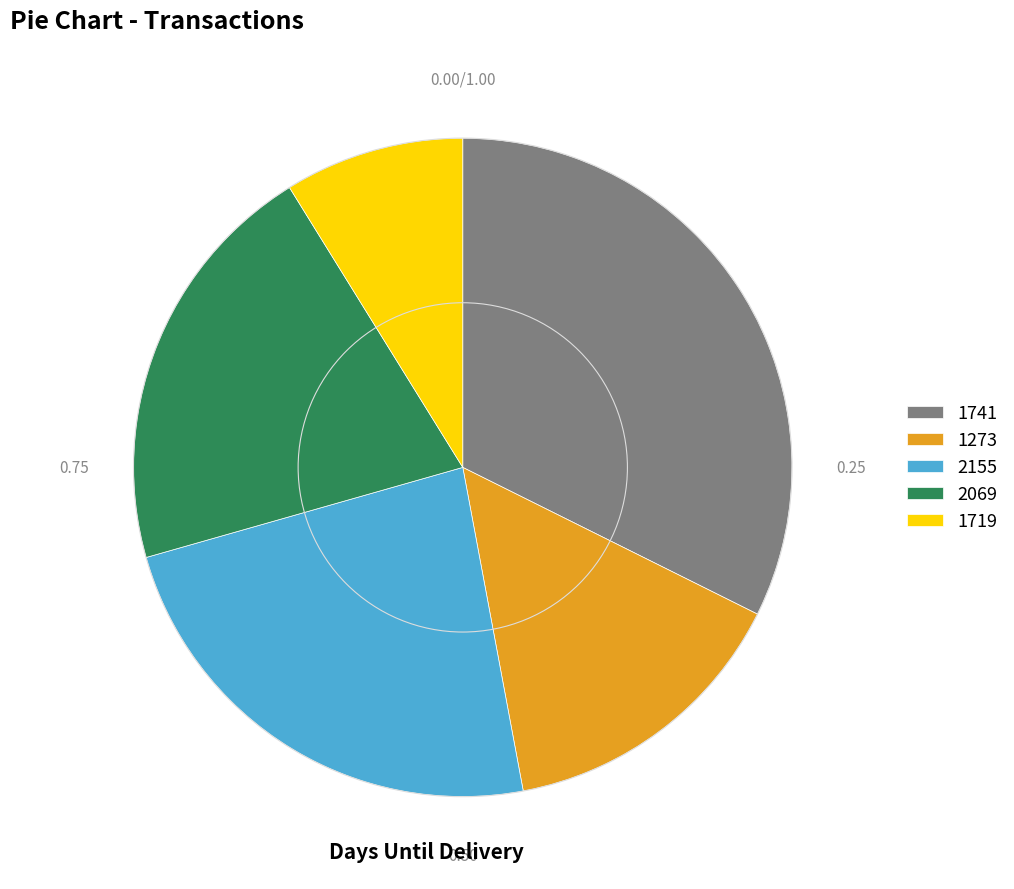

Do 1273 and 1741 together represent more than half of the pie?

No